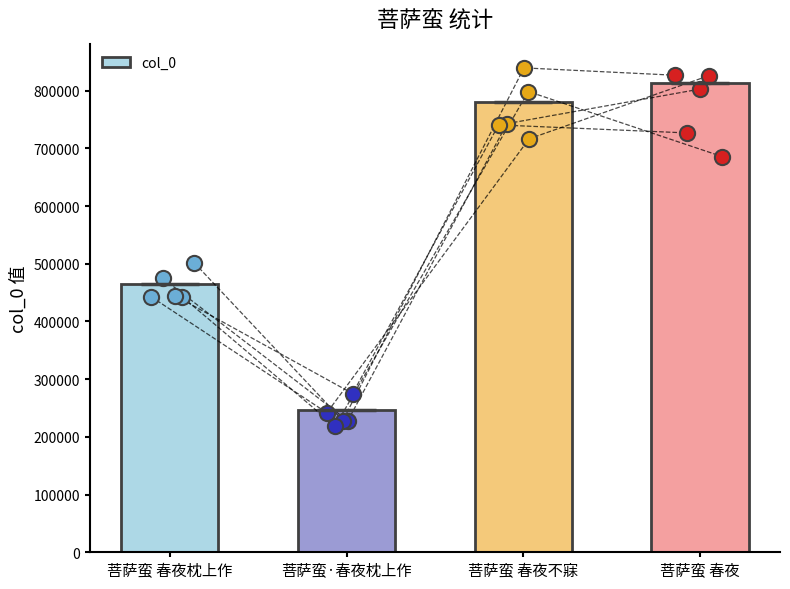

Between 菩萨蛮·春夜枕上作 and 菩萨蛮 春夜, which is larger?

菩萨蛮 春夜